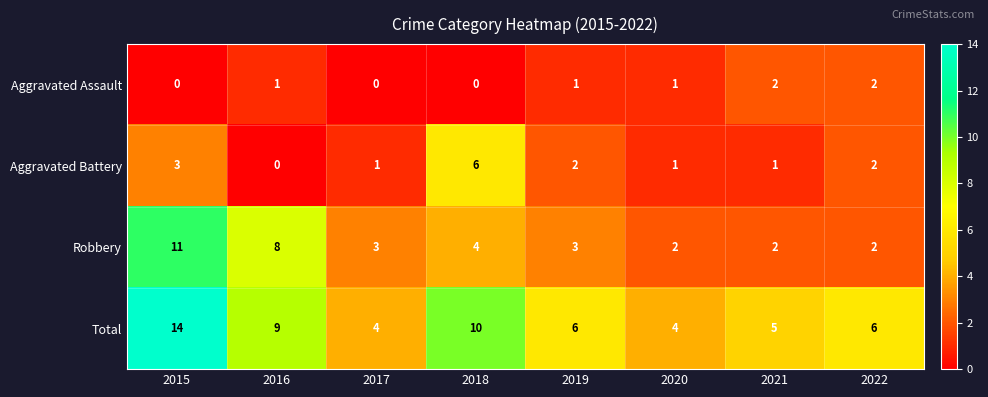

At how many categories does at least one series exceed 1?

8